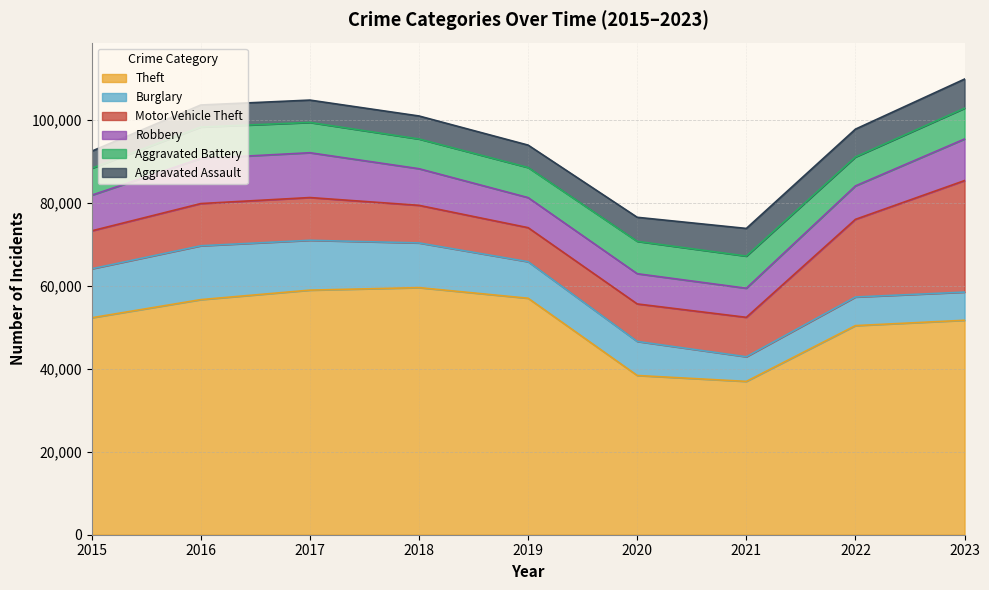

Reading right to left, transcribe all the data shown in this chart.

Theft: 51721	50429	36979	38403	57033	59595	58990	56699	52323
Burglary: 6794	6900	5943	8209	8811	10776	12018	12988	11808
Motor Vehicle Theft: 26895	18731	9506	9047	8209	9068	10310	10180	9151
Robbery: 10029	8067	7017	7290	7251	8835	10808	10871	8599
Aggravated Battery: 7420	6983	7754	7804	7256	7166	7307	7583	6486
Aggravated Assault: 7031	6707	6668	5801	5404	5549	5388	5318	4130